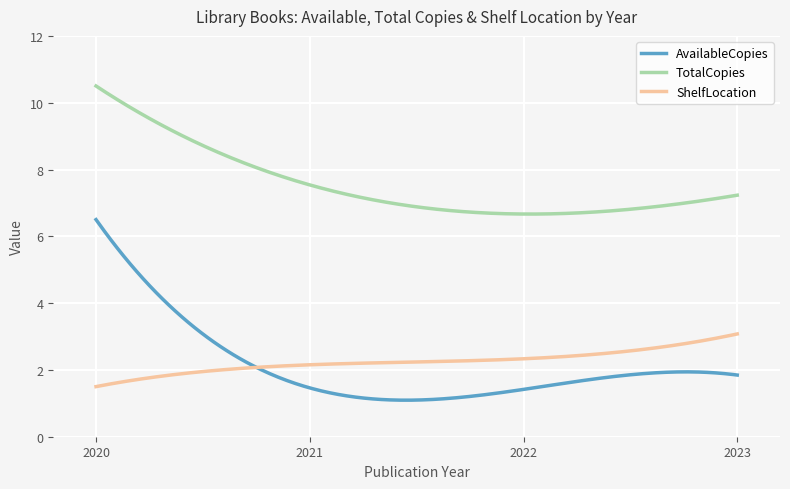

What is the maximum value shown in the chart?

10.5